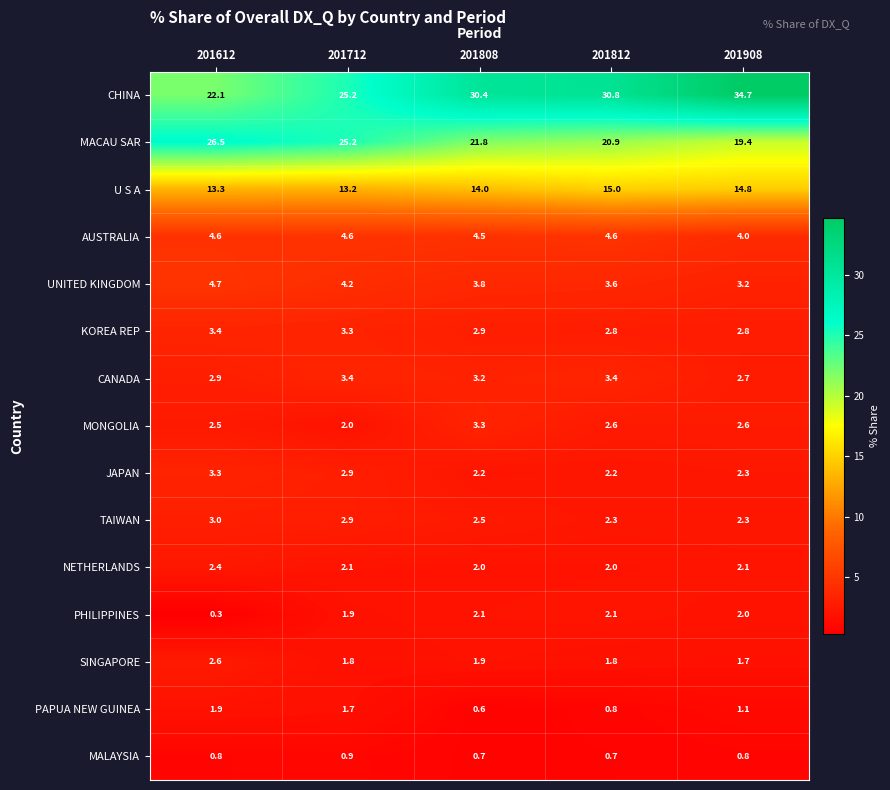

At 201612, list the series in order from largest to smallest.

MACAU SAR, CHINA, U S A, UNITED KINGDOM, AUSTRALIA, KOREA REP, JAPAN, TAIWAN, CANADA, SINGAPORE, MONGOLIA, NETHERLANDS, PAPUA NEW GUINEA, MALAYSIA, PHILIPPINES